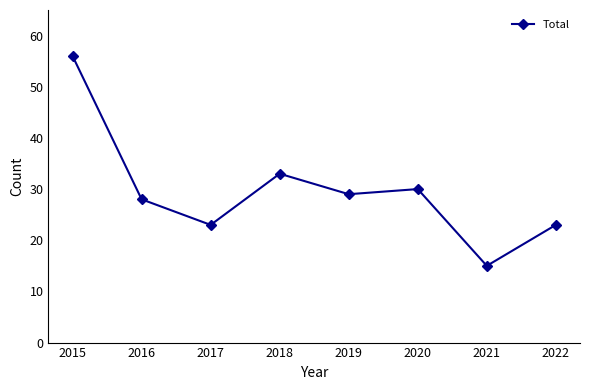

How many lines are shown in the chart?

1